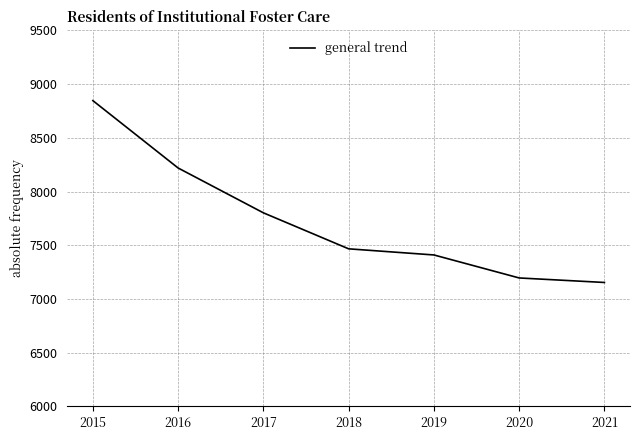

Is this an area chart (filled region under the line)?

No